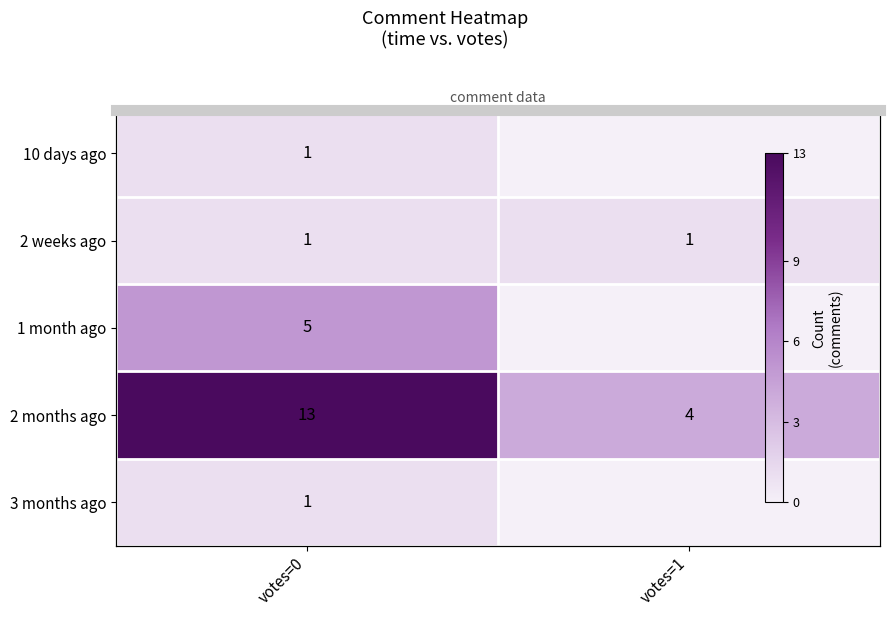

At which category is the sum across all series the highest?

votes=0